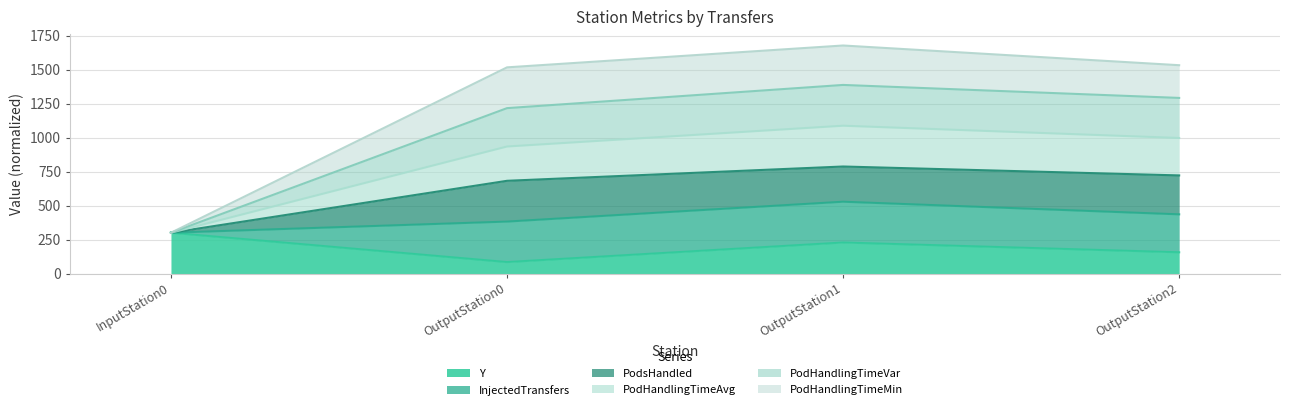

Which category has the highest value in the Y series?

InputStation0